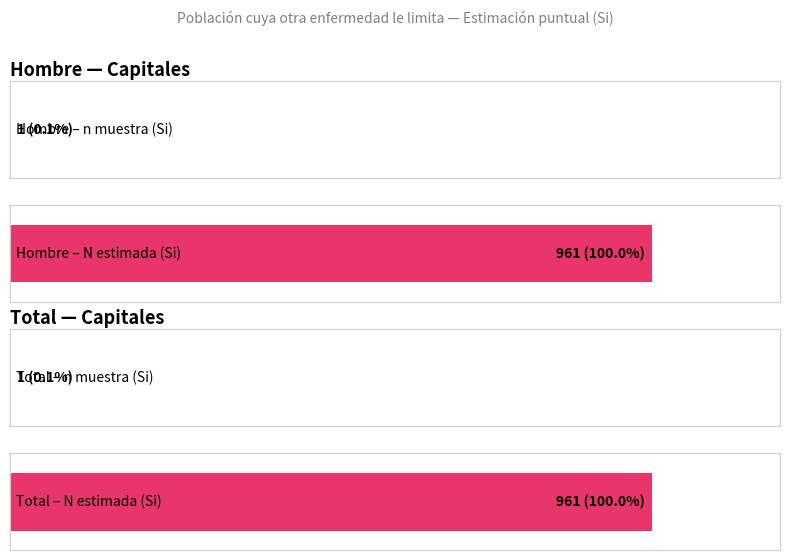

Reading left to right, transcribe all the data shown in this chart.

n (muestra) - Hombre: Si=1	Total=1
N (estimada) - Hombre: Si=961	Total=961